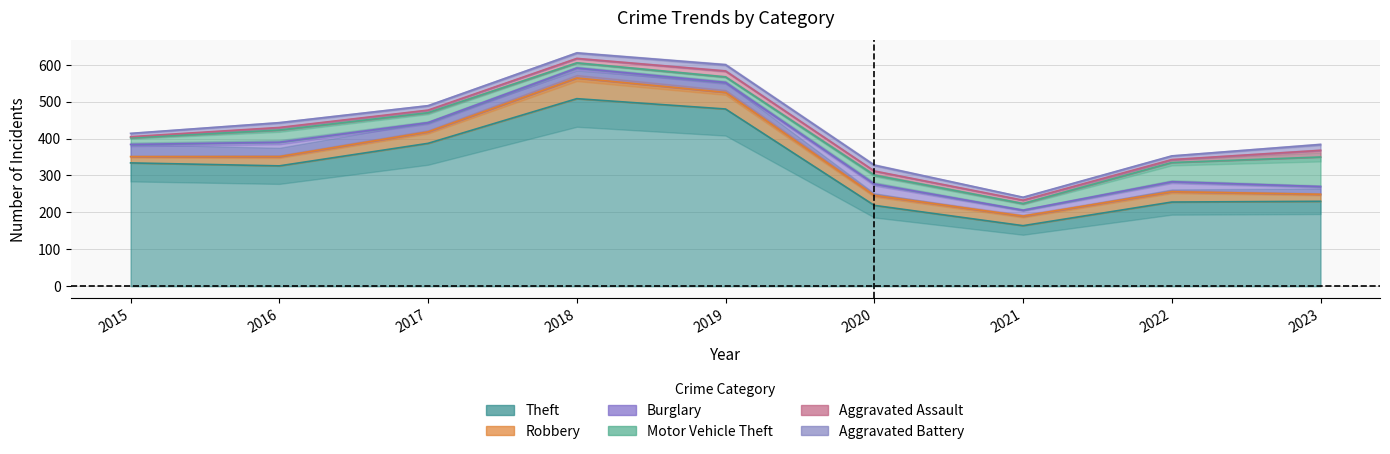

At how many categories does at least one series exceed 413?

2